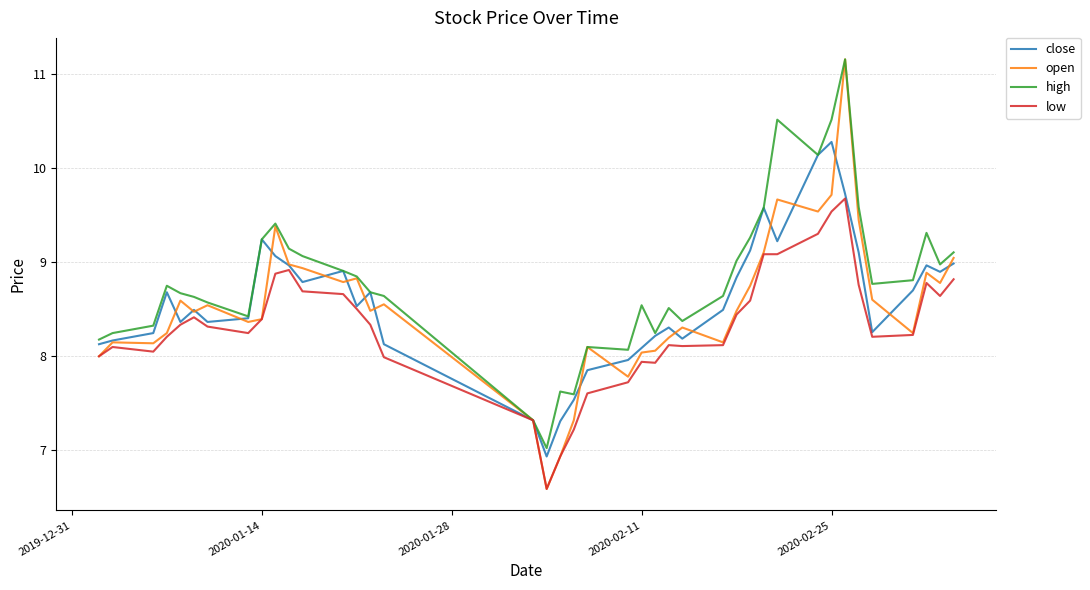

Which series has the largest total across all categories?

high